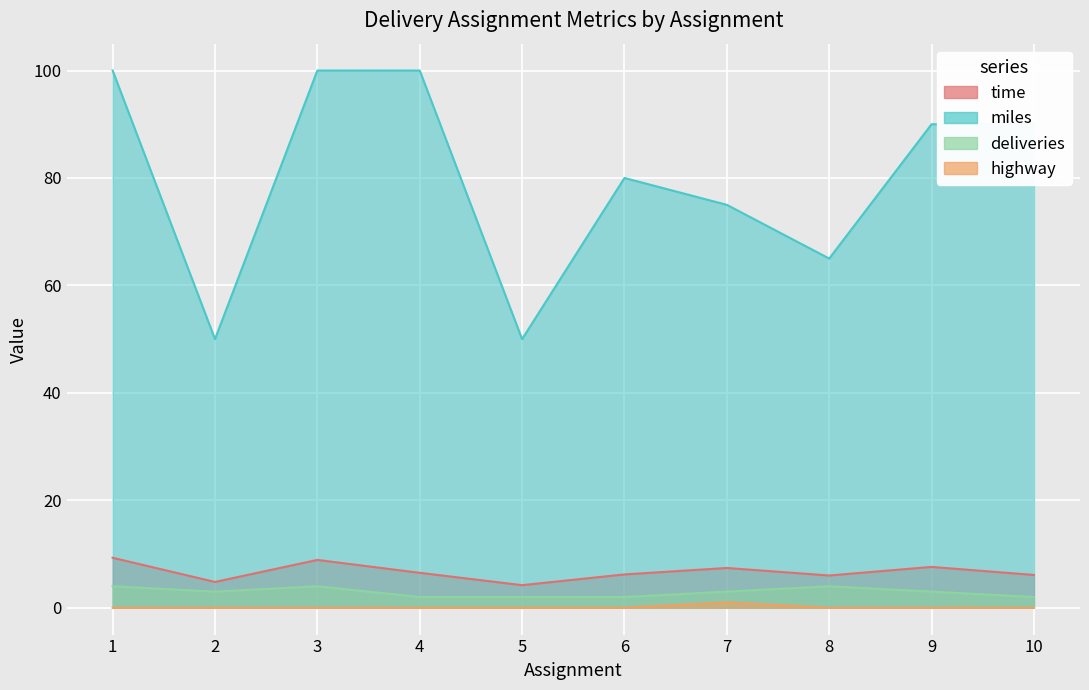

True or false: highway and miles intersect in this chart.

False